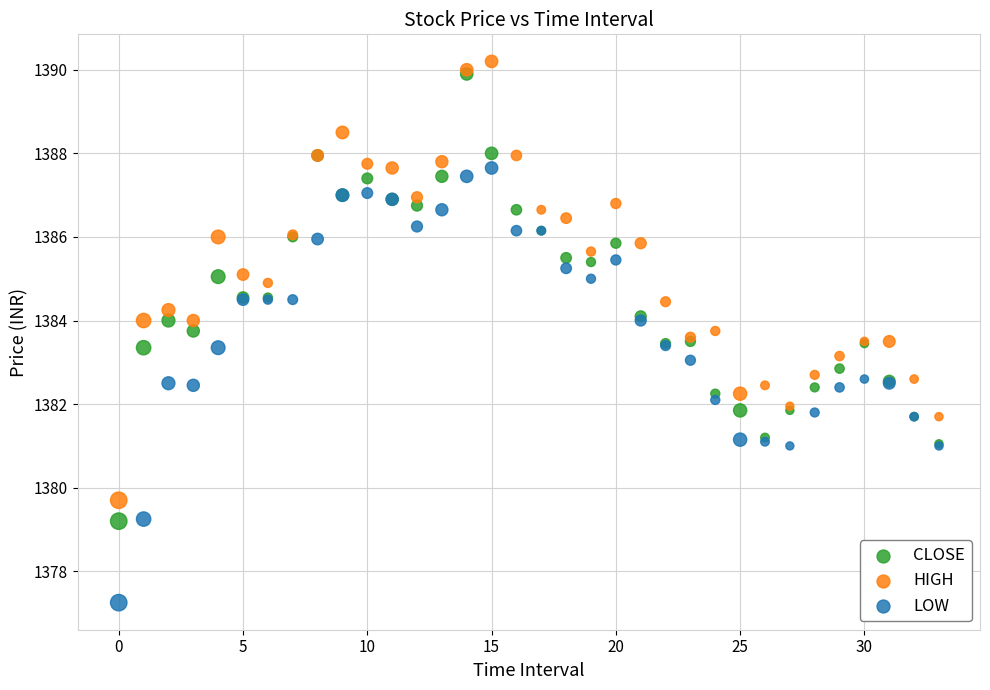

Which series reaches the maximum Y coordinate?

HIGH